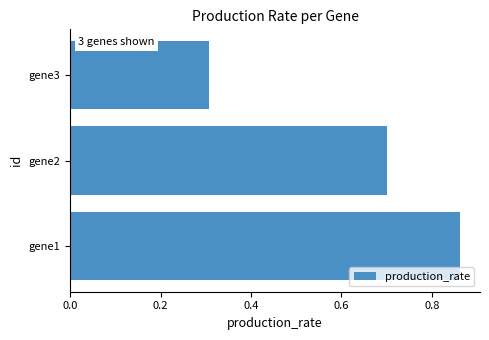

What is the difference between the maximum and minimum values?

0.6